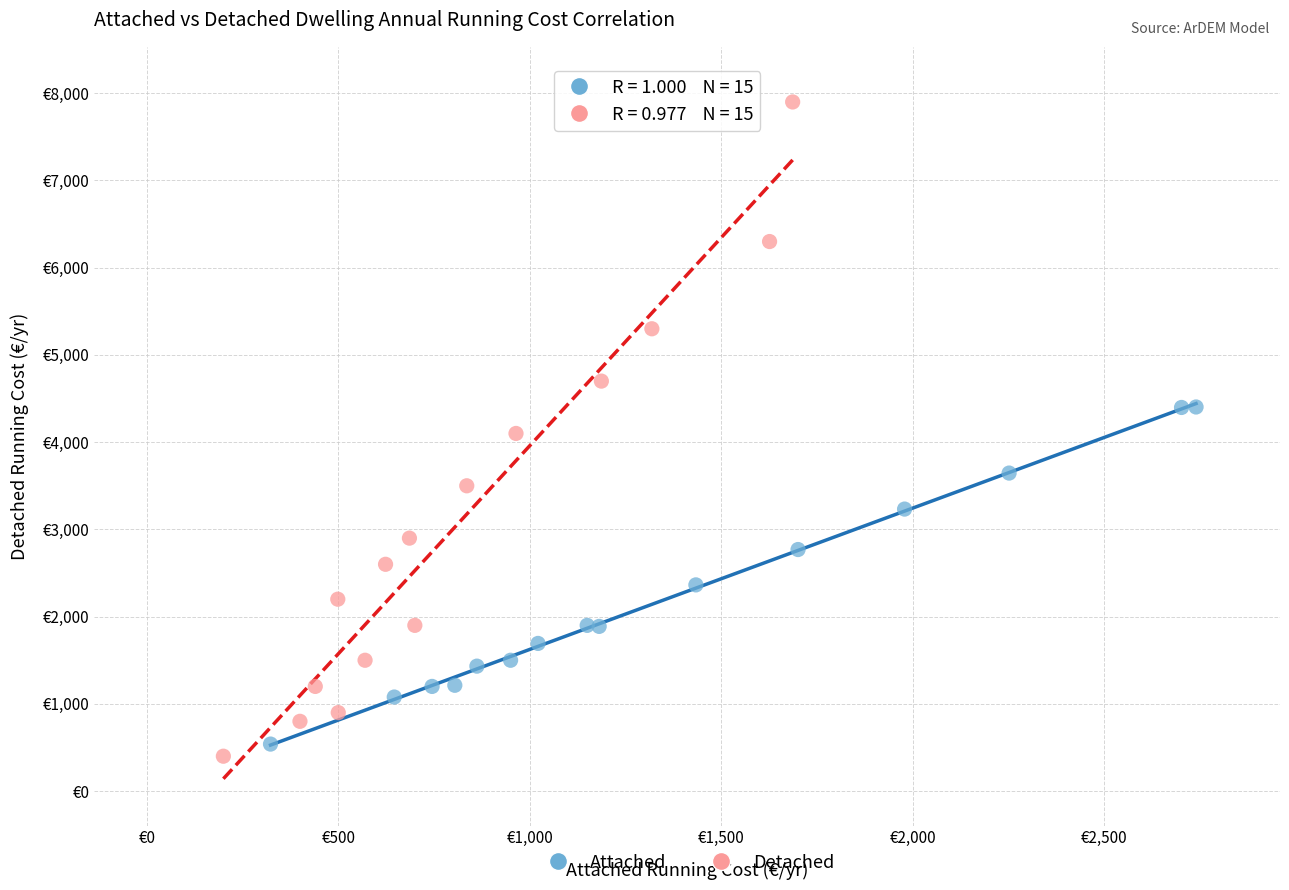

What are all the series names shown in the legend?

Attached, Detached